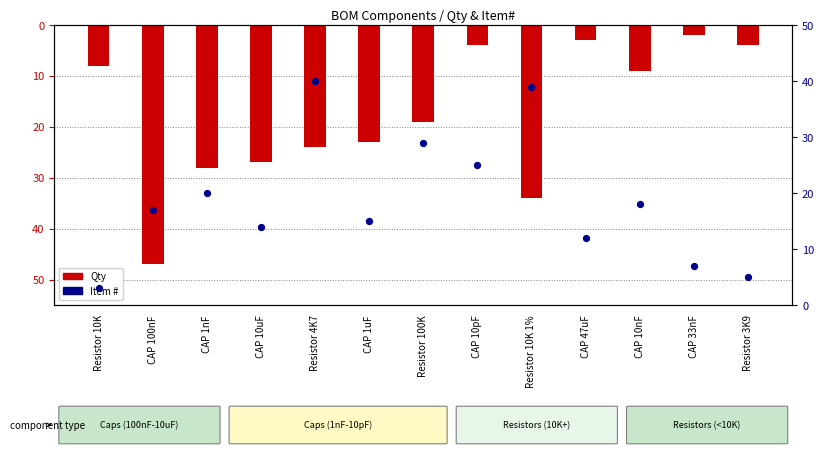

Is the value of Qty (negated) at Resistor 100K greater than the value of Item # at CAP 100nF?

No